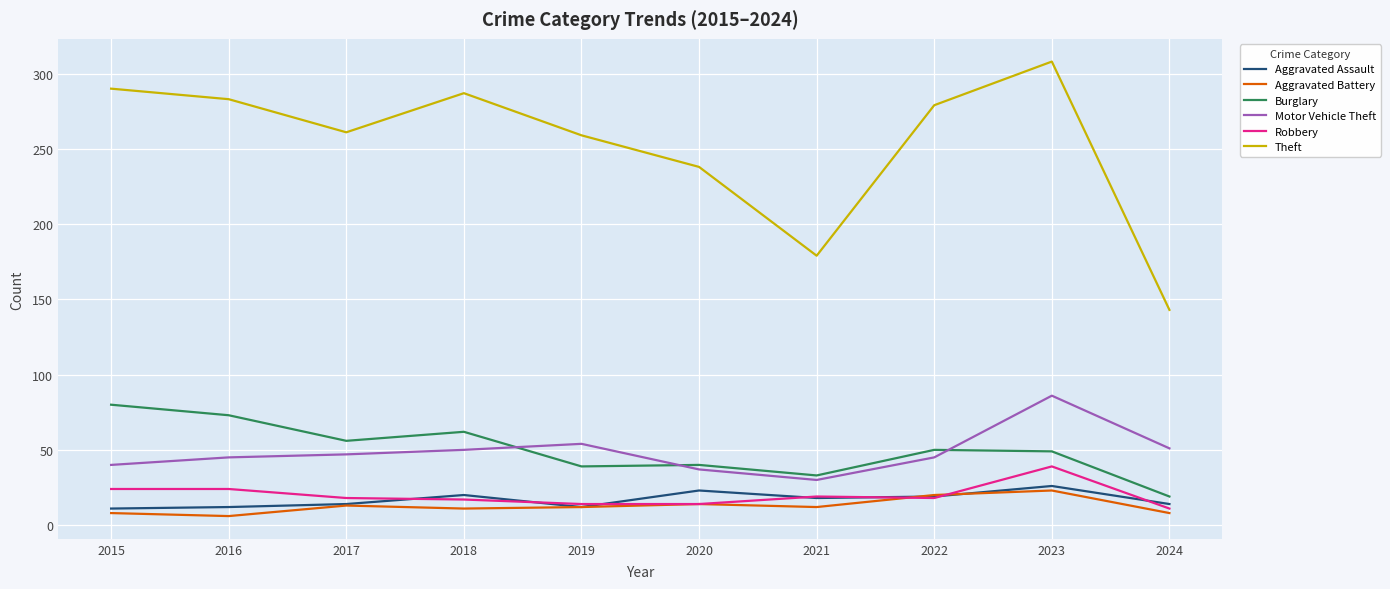

What is the total value across all series at 2022?

431